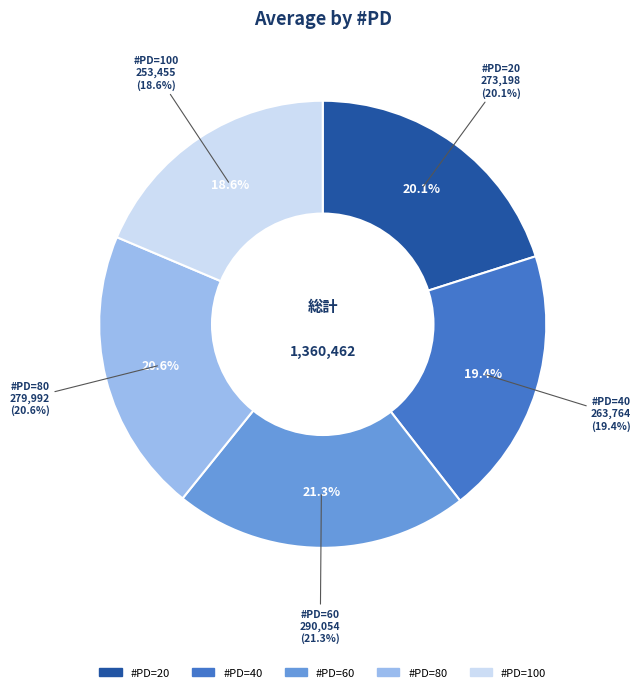

Count the number of slices in the pie.

5